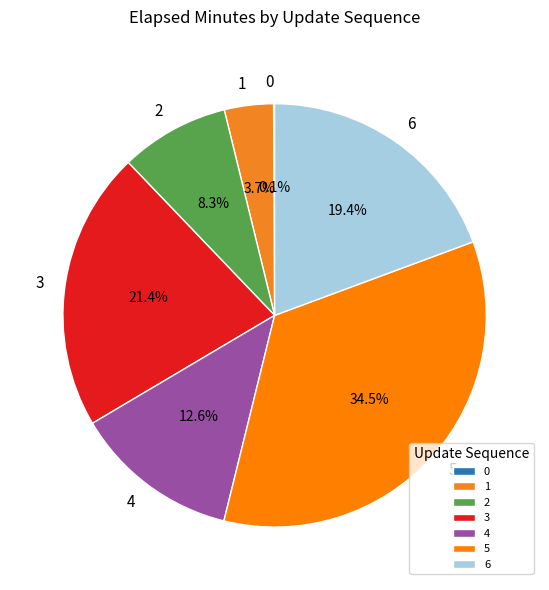

Is it true that 5 is 28% of the pie?

False